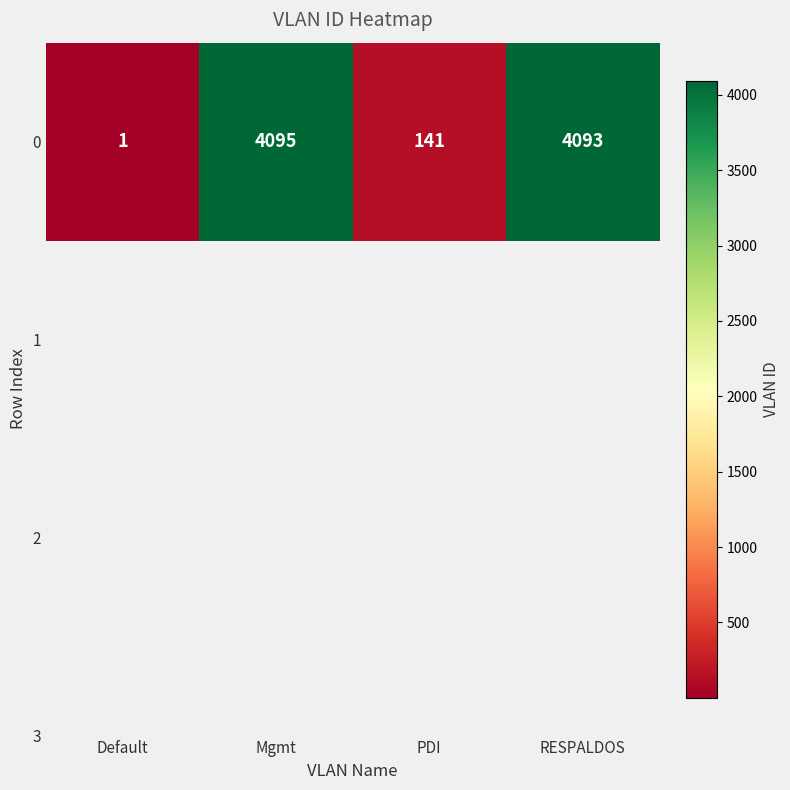

What is the minimum value shown in the chart?

1